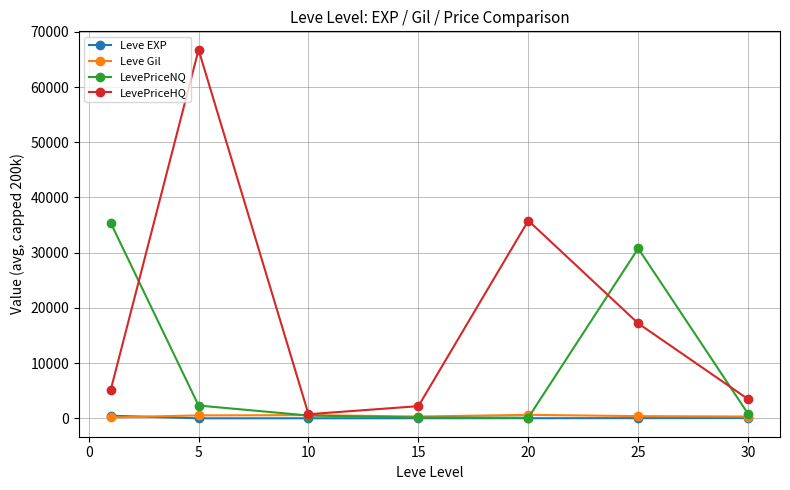

What is the maximum value shown in the chart?

66746.1